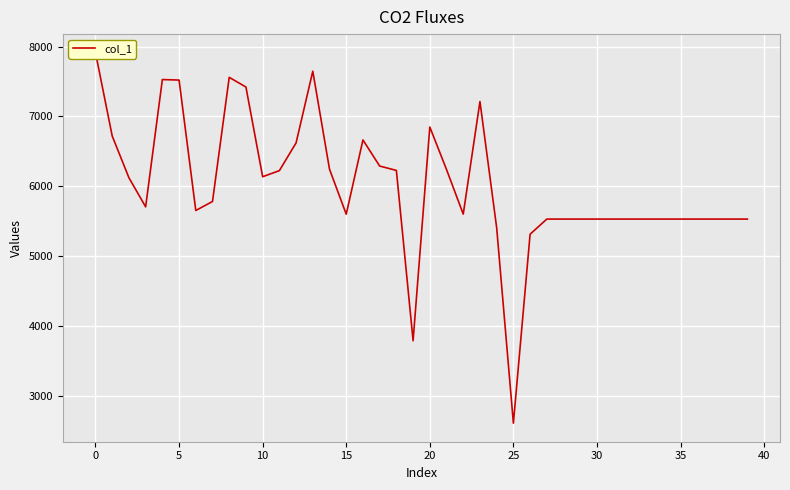

What is the smallest value displayed?

2604